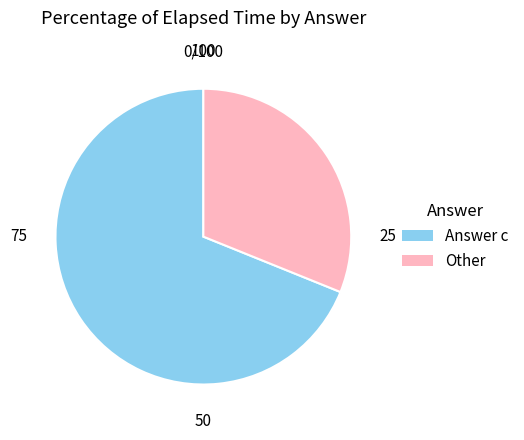

Which category has the smallest portion of the pie?

Other